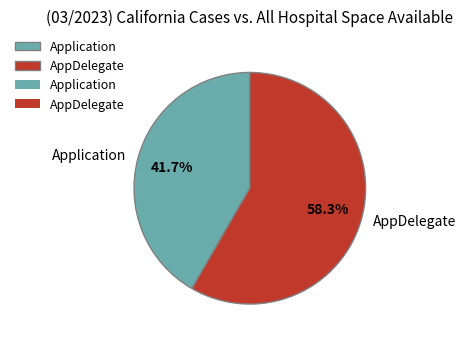

What is the smallest slice in the pie chart?

Application